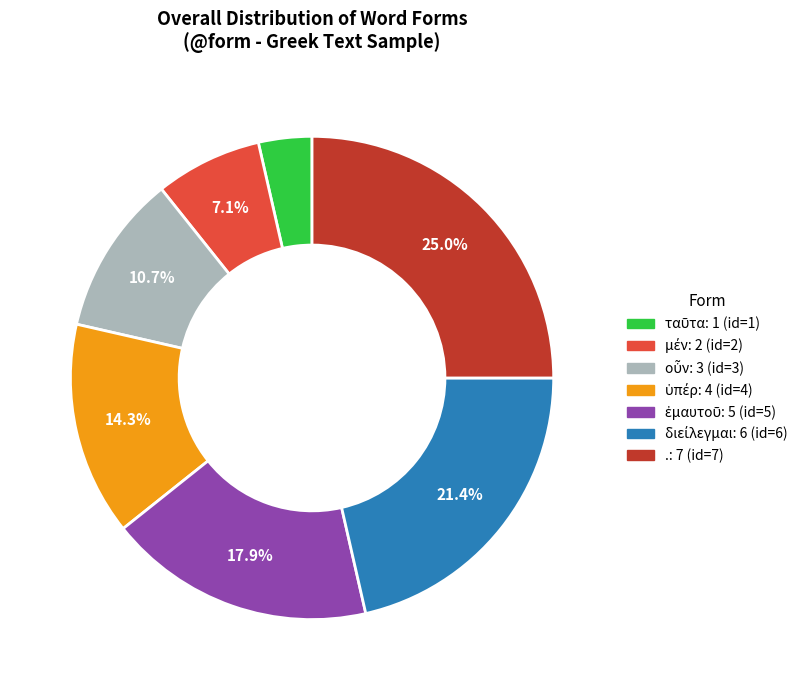

Is there any slice that represents more than half of the pie?

No